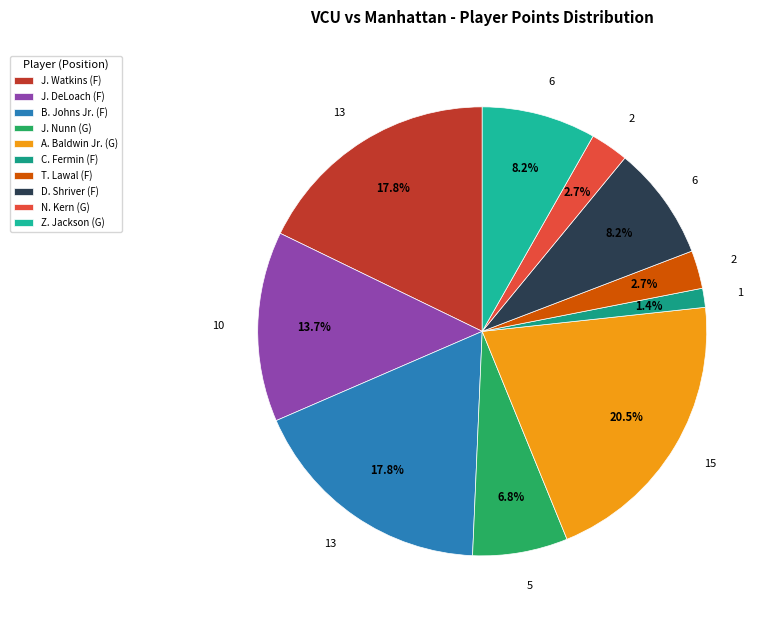

What percentage is NOT represented by A. Baldwin Jr. (G)?

79.5%